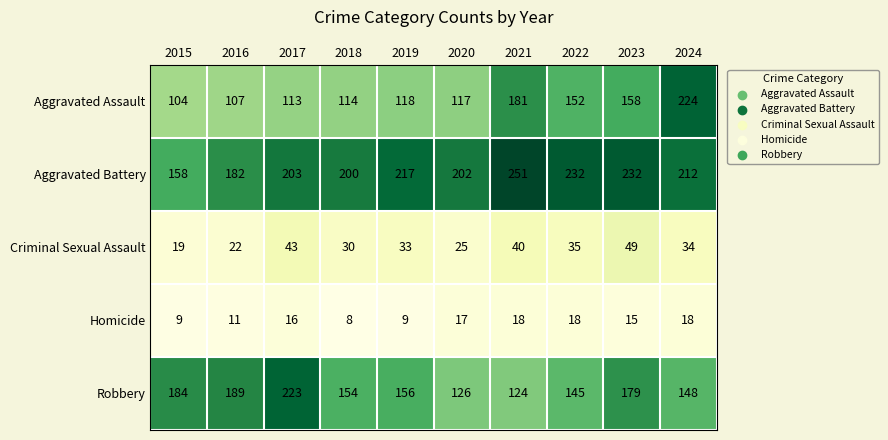

What is the greatest value displayed?

251